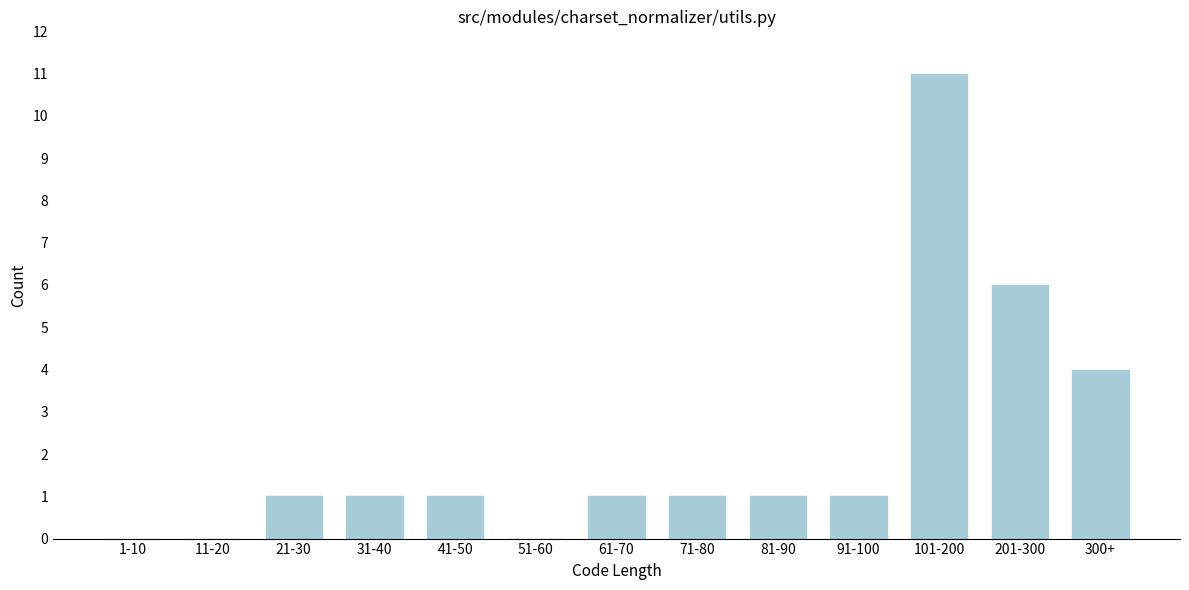

Reading left to right, list all the values displayed in this chart.

1-10=0	11-20=0	21-30=1	31-40=1	41-50=1	51-60=0	61-70=1	71-80=1	81-90=1	91-100=1	101-200=11	201-300=6	300+=4